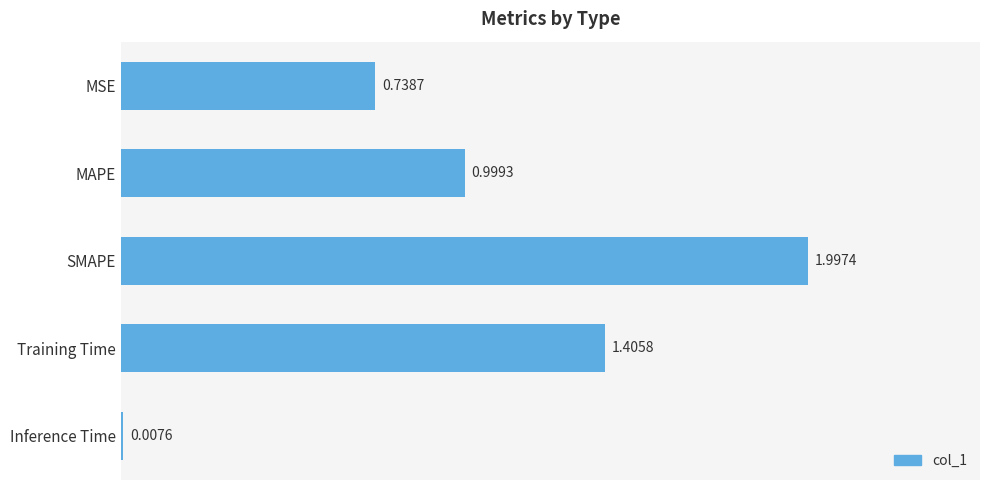

What is the change in value from MSE to SMAPE?

+1.3